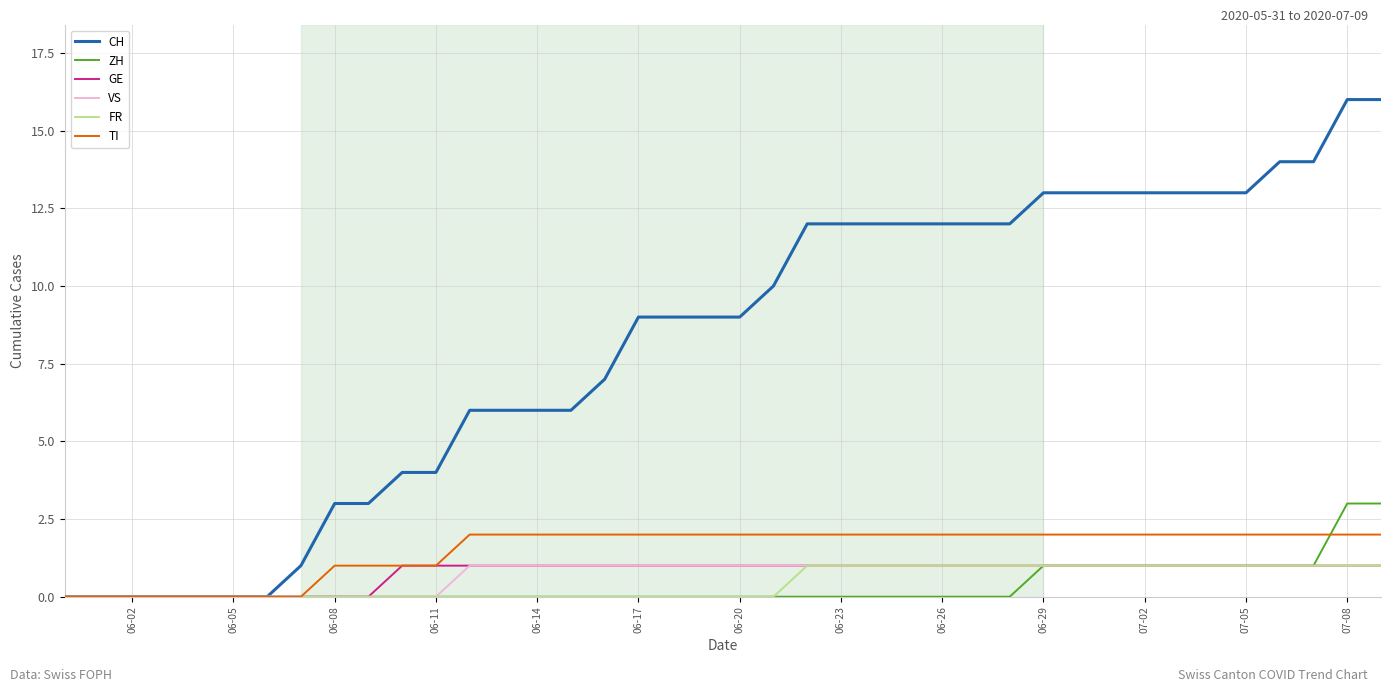

How many distinct data groups are displayed?

6